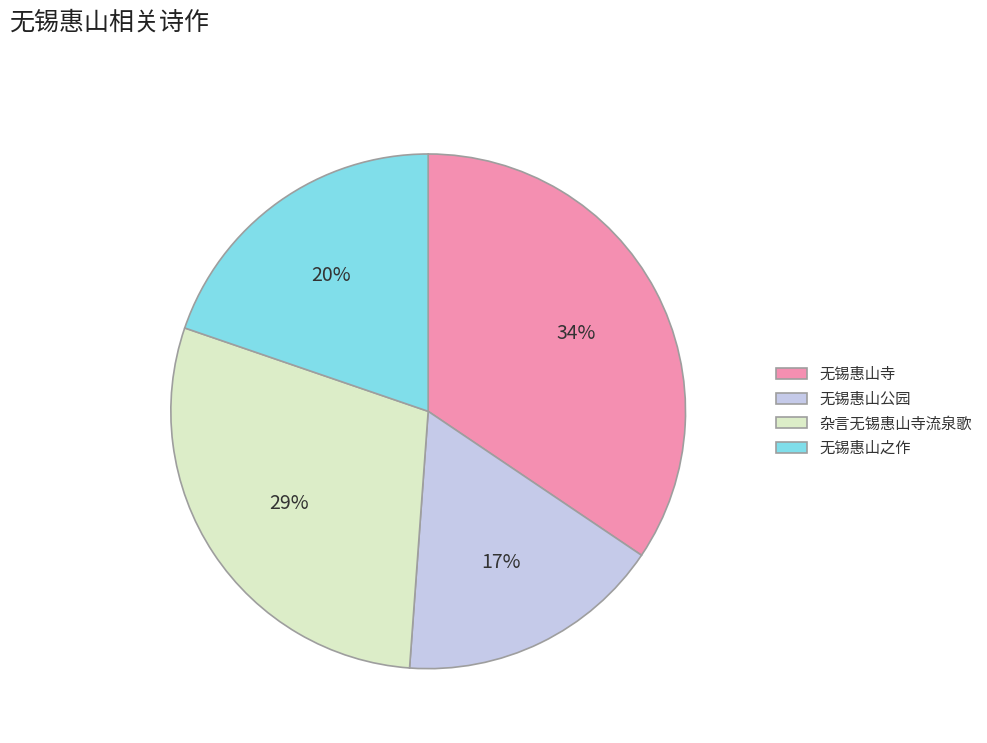

Rank the categories by value from highest to lowest.

无锡惠山寺, 杂言无锡惠山寺流泉歌, 无锡惠山之作, 无锡惠山公园